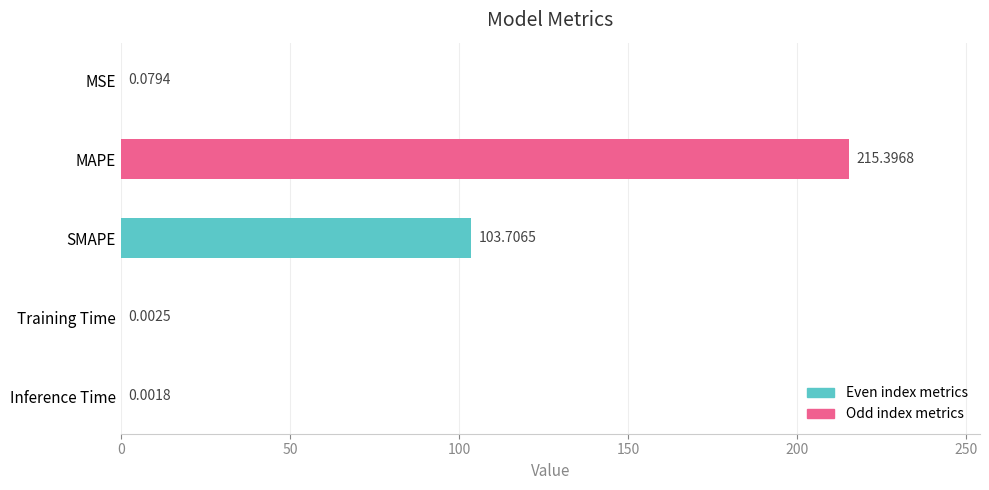

Which label corresponds to the largest value in the chart?

MAPE